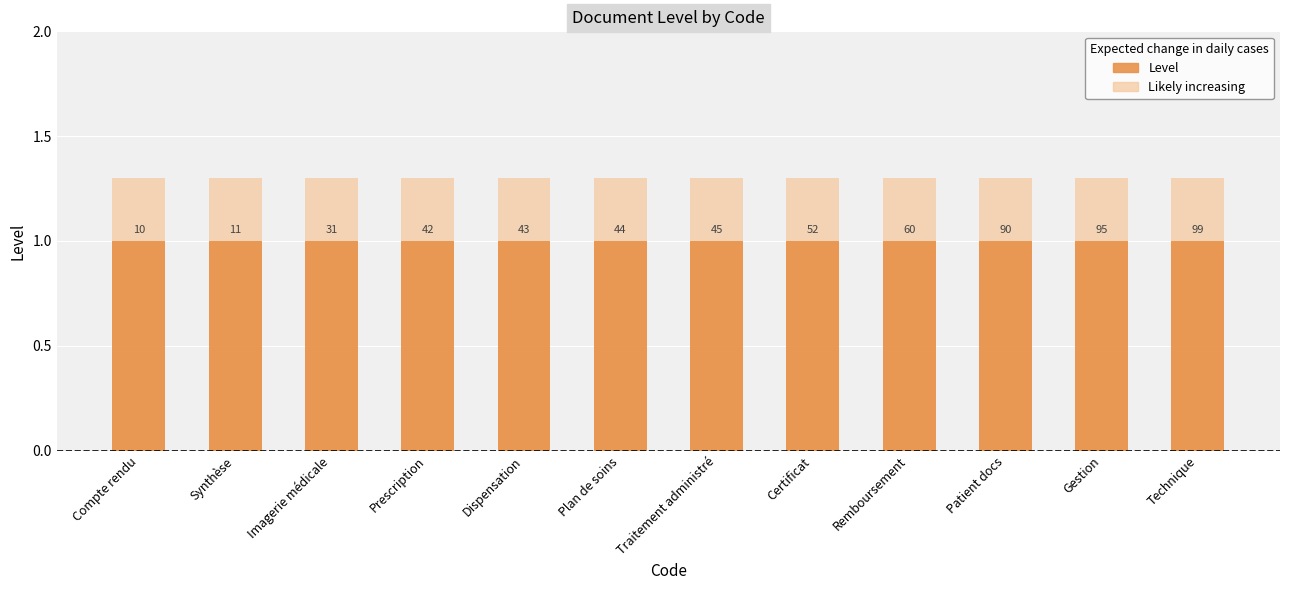

At which label is Likely increasing closest to 1?

Compte rendu